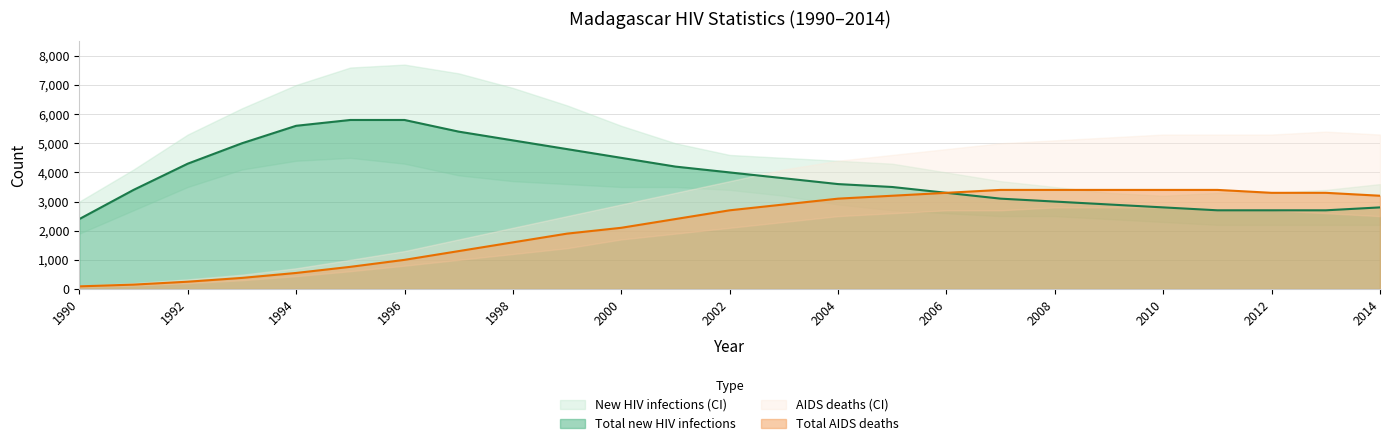

What is the average value of the AIDS deaths Total series?

2179